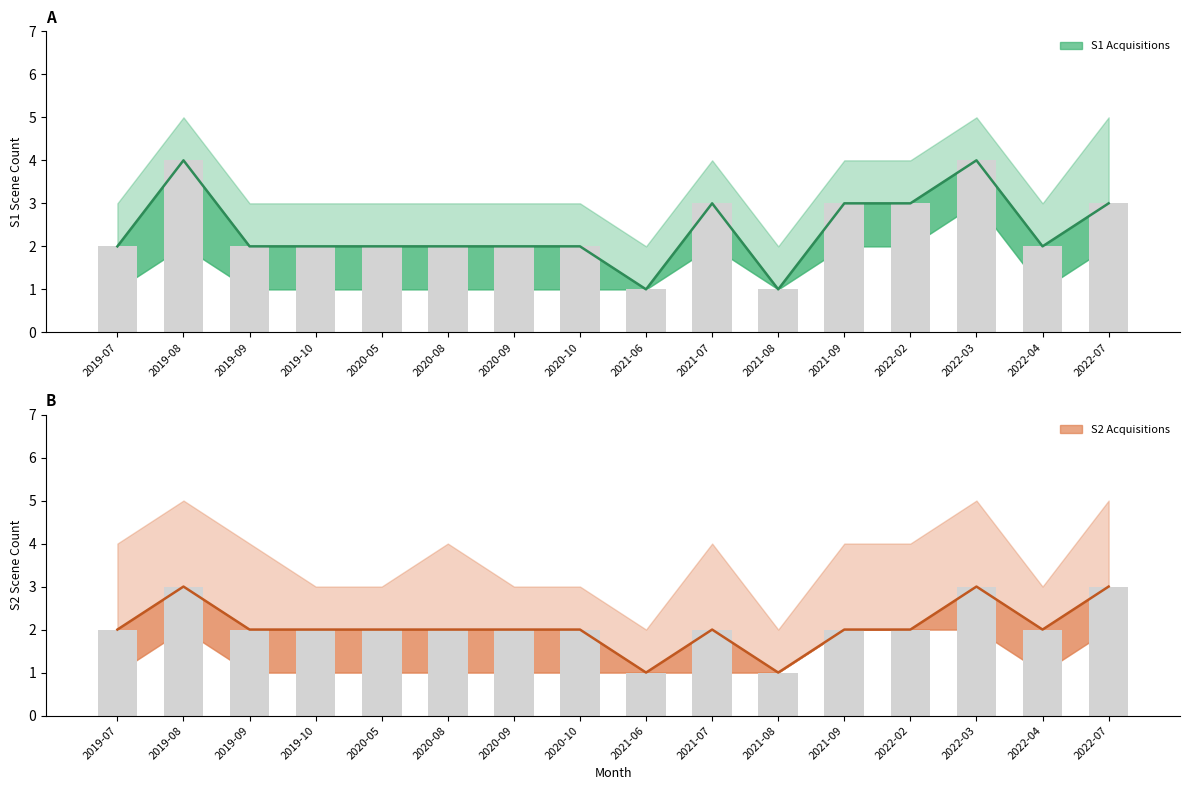

Where does the S1 Acquisitions upper series first go above 3?

2019-08